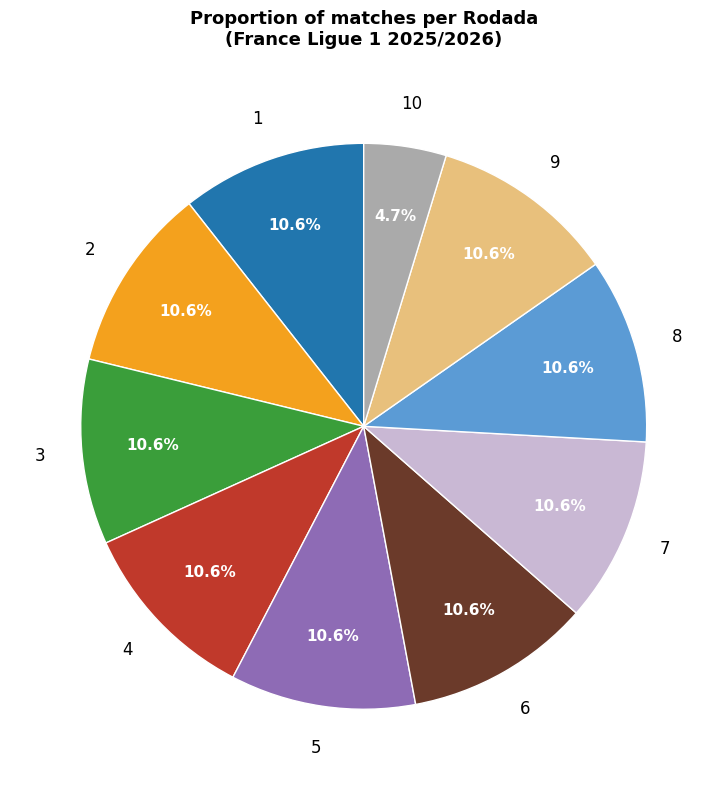

To the nearest percent, what is the average slice percentage?

10%